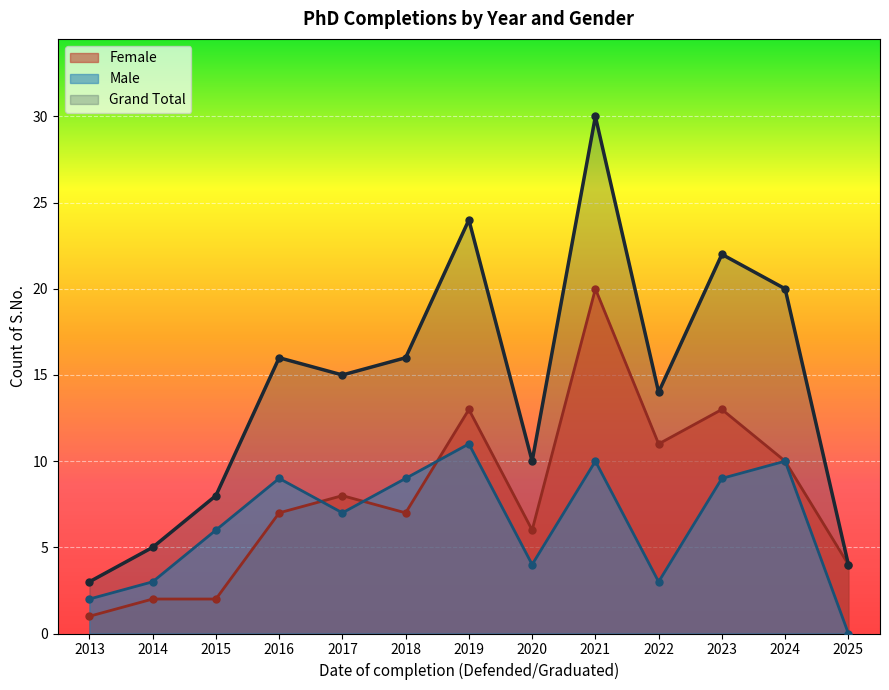

Is the value of Male at 2014 greater than the value of Female at 2022?

No